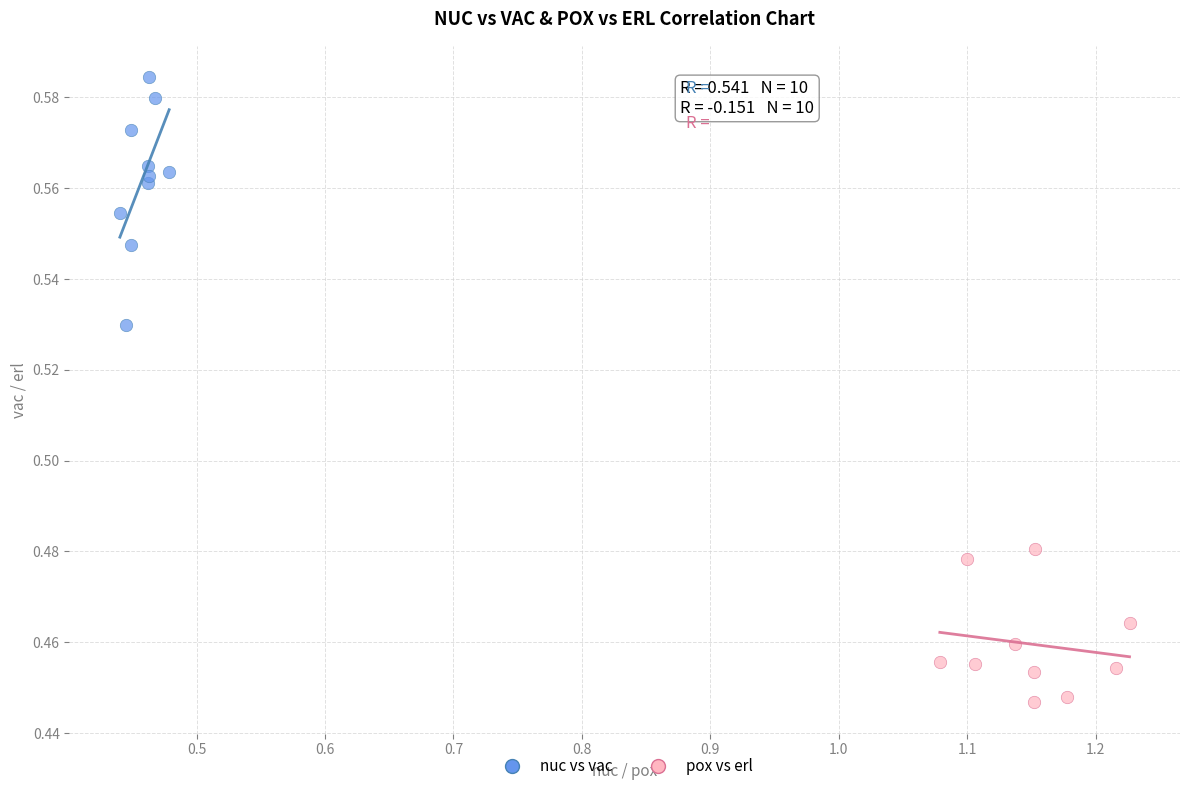

Which series reaches the minimum Y coordinate?

pox vs erl